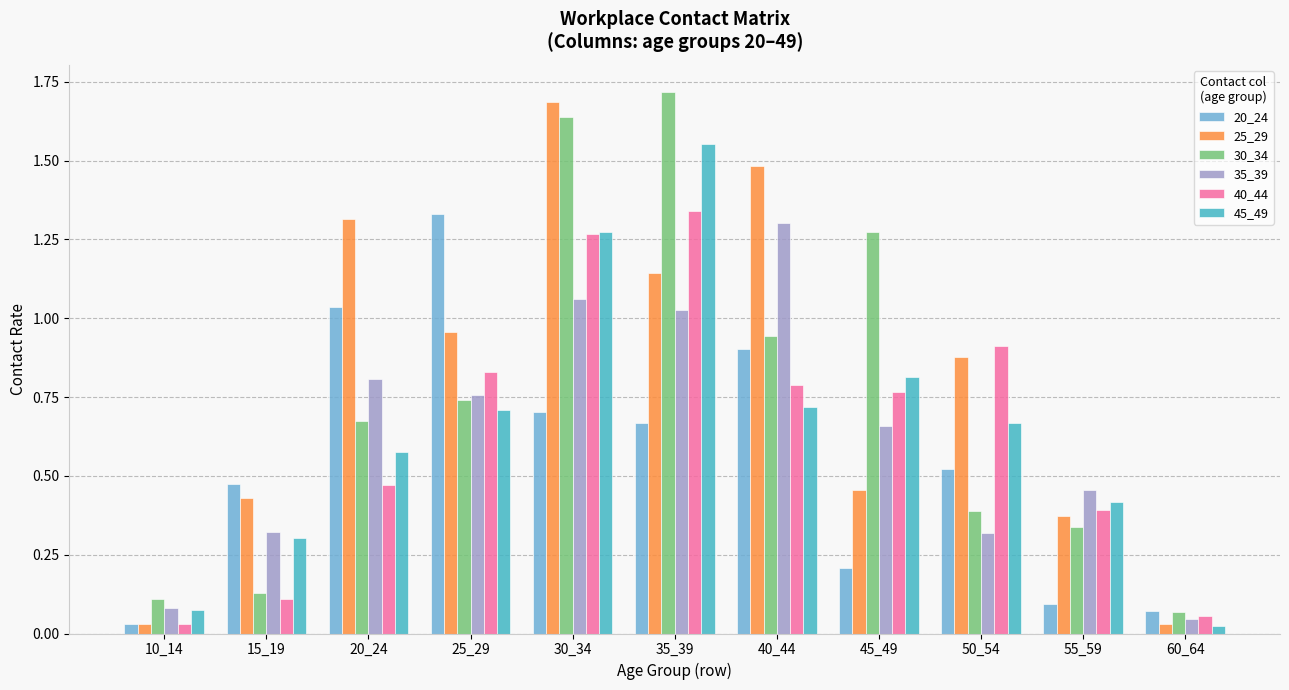

How many distinct data groups are displayed?

6